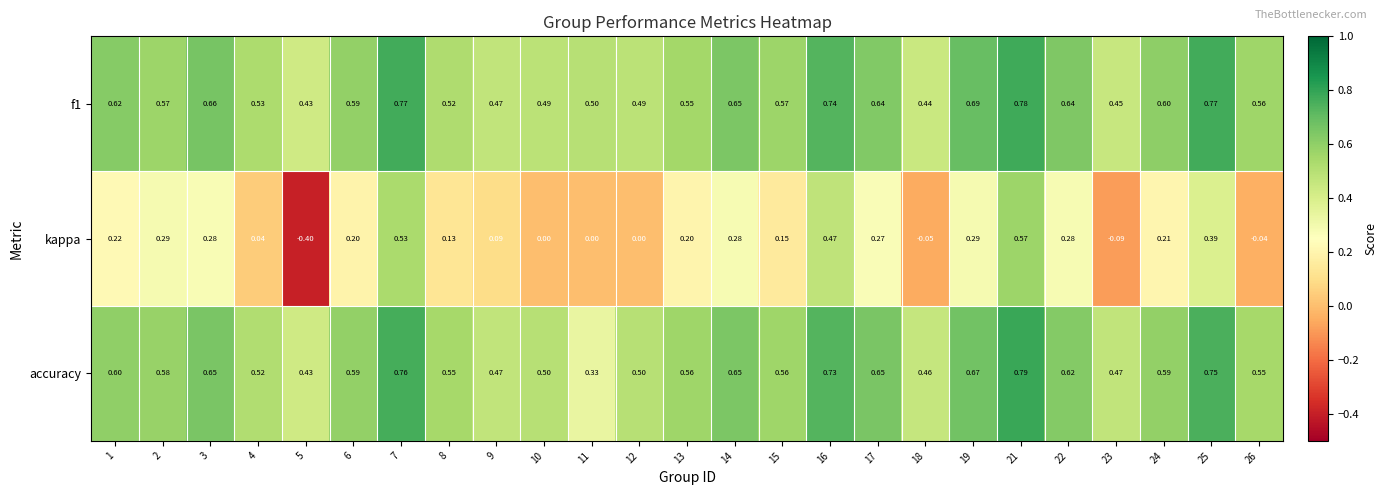

Between 7 and 14, which series saw the biggest shift?

kappa